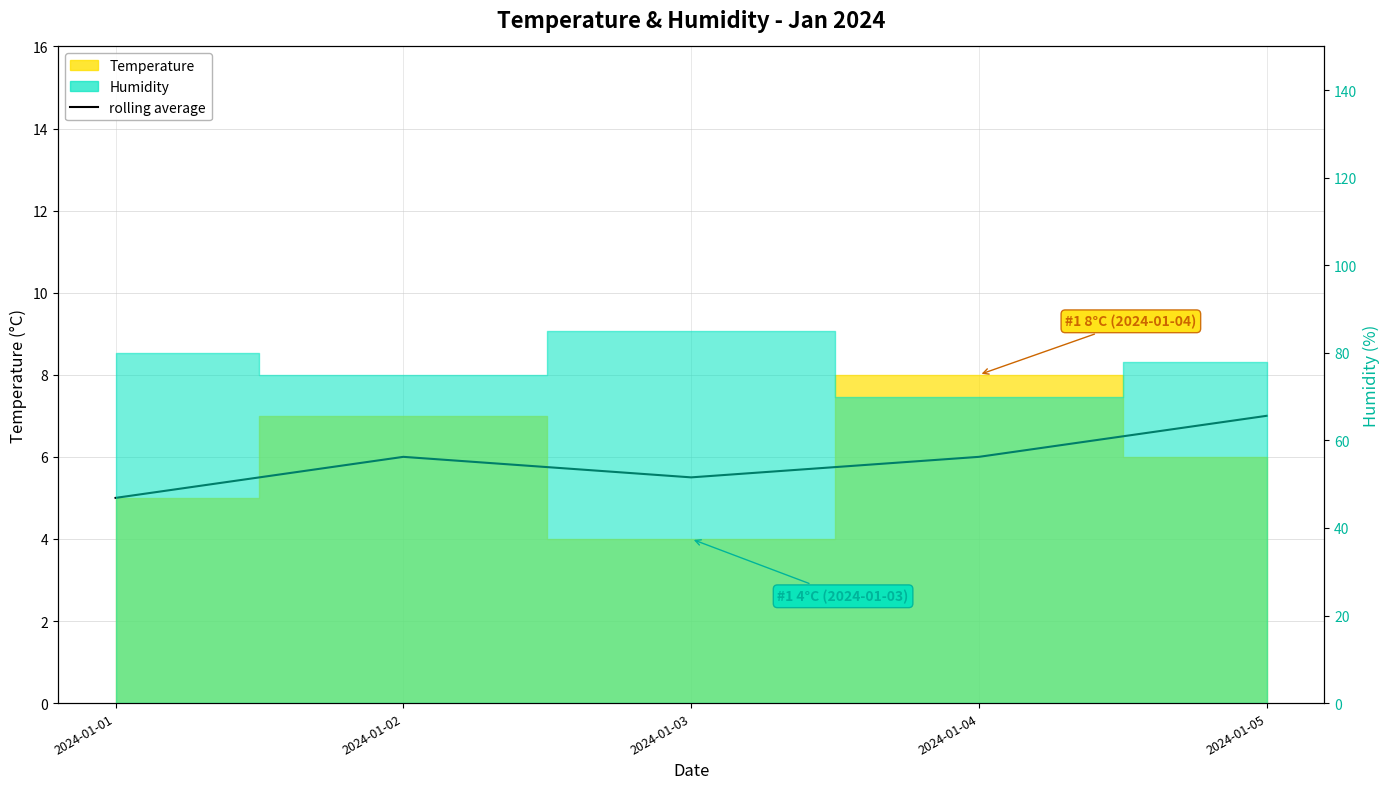

How many interior local valleys (lower than both neighbors) does the data have?

1